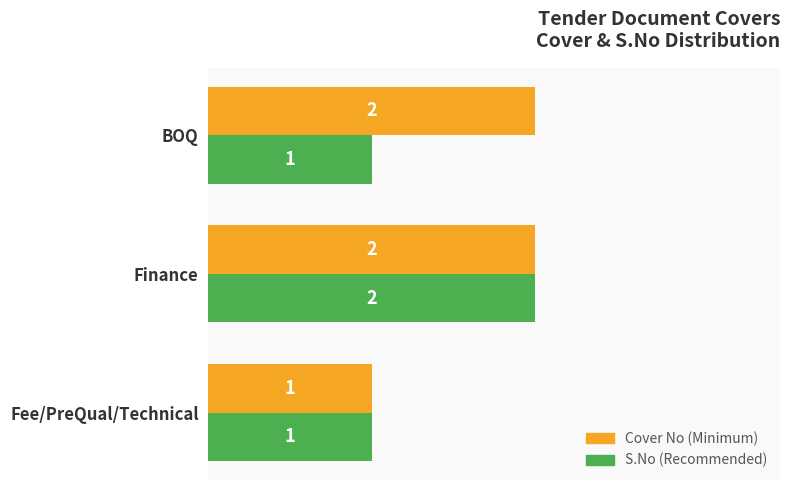

At which category is the sum across all series the highest?

Finance